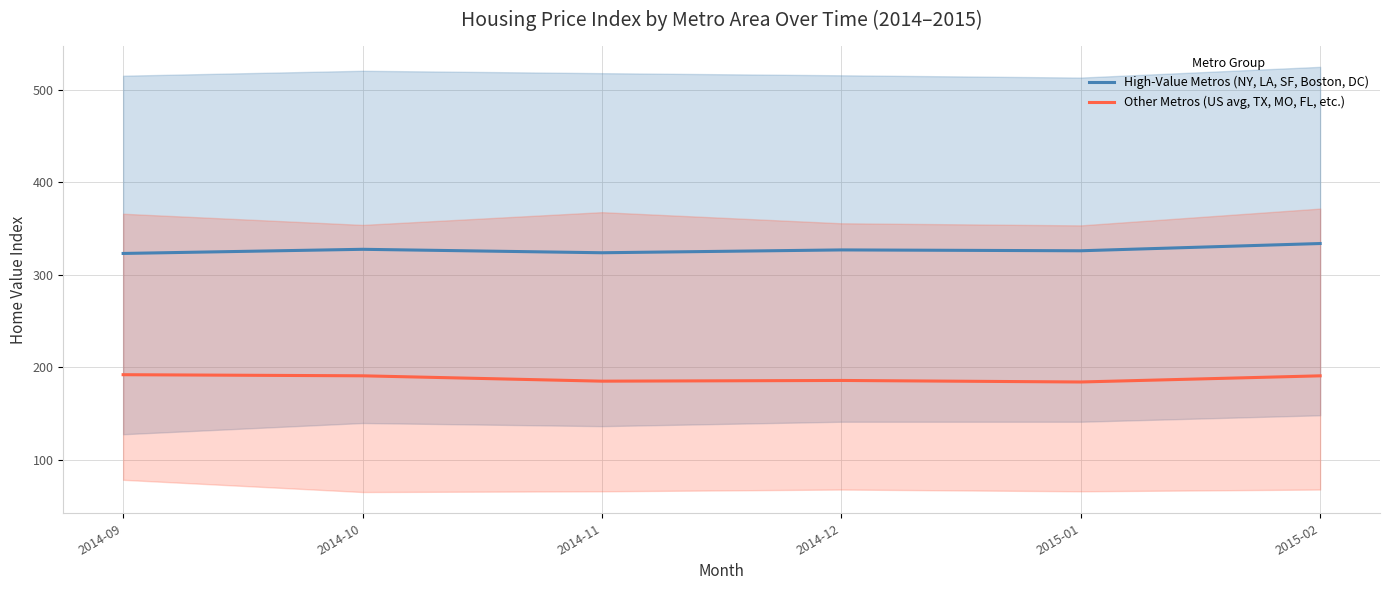

How many distinct data groups are displayed?

2